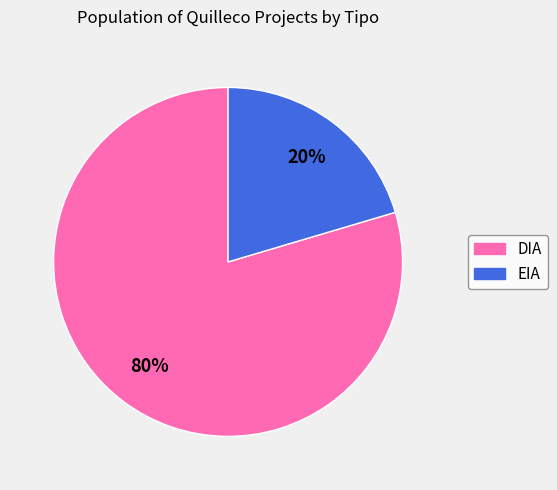

Between EIA and DIA, which is larger?

DIA